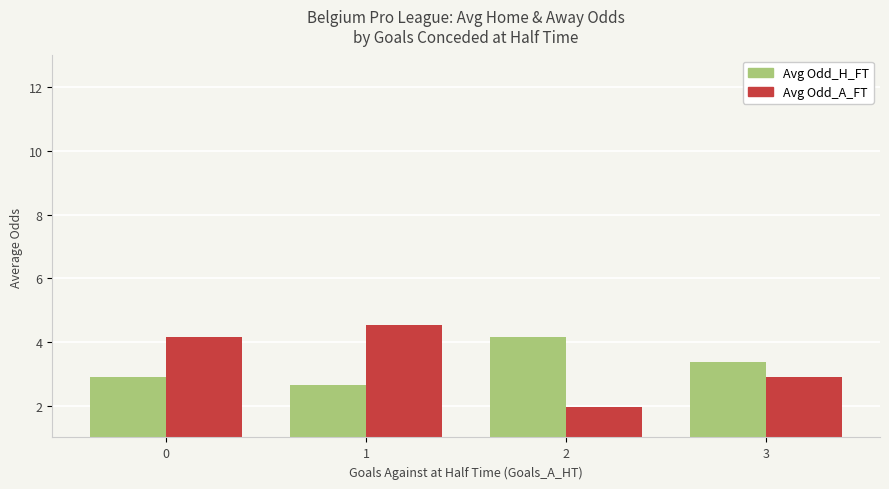

Reading left to right, list all the values displayed in this chart.

Avg Odd_H_FT: 0=2.9	1=2.6	2=4.2	3=3.4
Avg Odd_A_FT: 0=4.2	1=4.5	2=1.9	3=2.9